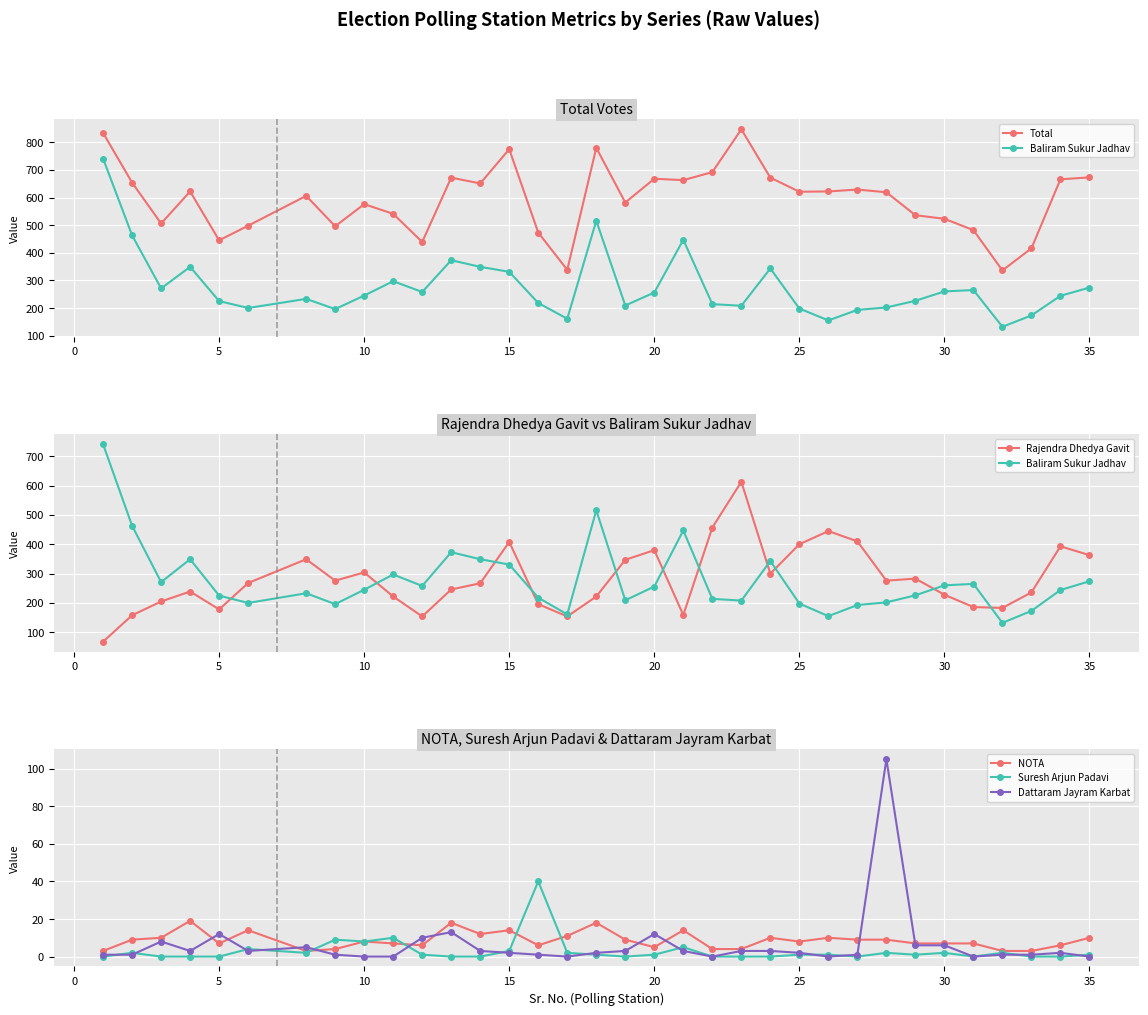

What is the highest value of the Baliram Sukur Jadhav series?

741